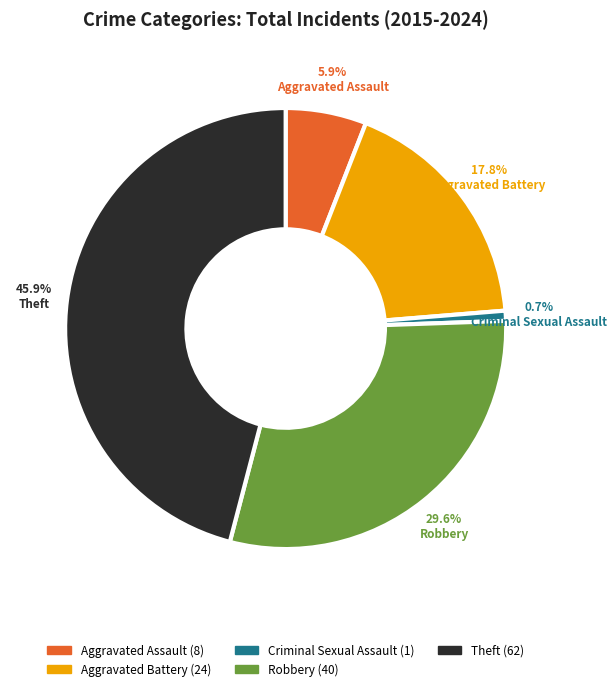

Is there a majority slice in this chart?

No